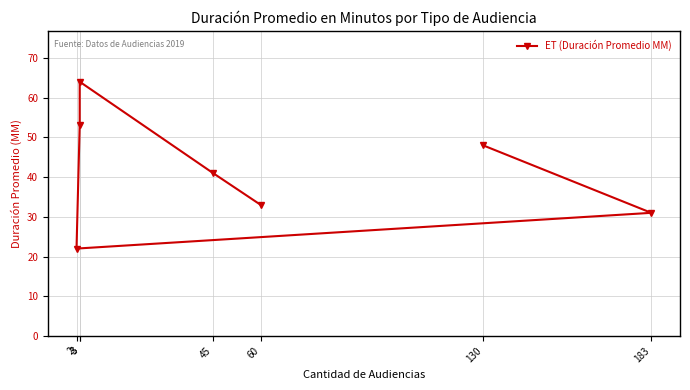

What is the change in value from 2 to 183?

+9